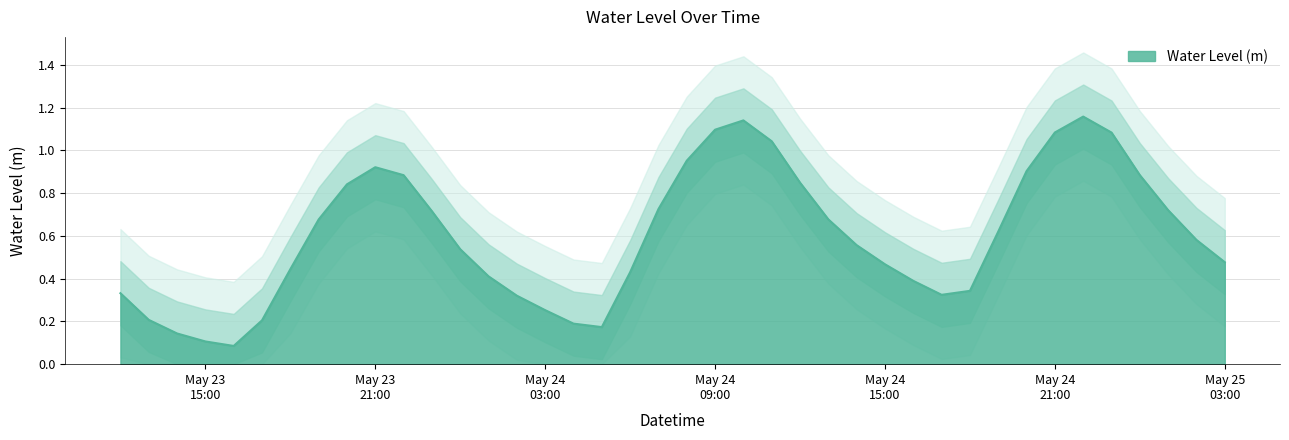

Rank the categories by value from lowest to highest.

2025-05-23 16:00:00, 2025-05-23 15:00:00, 2025-05-23 14:00:00, 2025-05-24 05:00:00, 2025-05-24 04:00:00, 2025-05-23 17:00:00, 2025-05-23 13:00:00, 2025-05-24 03:00:00, 2025-05-24 02:00:00, 2025-05-24 17:00:00, 2025-05-23 12:00:00, 2025-05-24 18:00:00, 2025-05-24 16:00:00, 2025-05-24 01:00:00, 2025-05-24 06:00:00, 2025-05-23 18:00:00, 2025-05-24 15:00:00, 2025-05-25 03:00:00, 2025-05-24 00:00:00, 2025-05-24 14:00:00, 2025-05-25 02:00:00, 2025-05-24 19:00:00, 2025-05-23 19:00:00, 2025-05-24 13:00:00, 2025-05-23 23:00:00, 2025-05-25 01:00:00, 2025-05-24 07:00:00, 2025-05-23 20:00:00, 2025-05-24 12:00:00, 2025-05-23 22:00:00, 2025-05-25 00:00:00, 2025-05-24 20:00:00, 2025-05-23 21:00:00, 2025-05-24 08:00:00, 2025-05-24 11:00:00, 2025-05-24 23:00:00, 2025-05-24 21:00:00, 2025-05-24 09:00:00, 2025-05-24 10:00:00, 2025-05-24 22:00:00